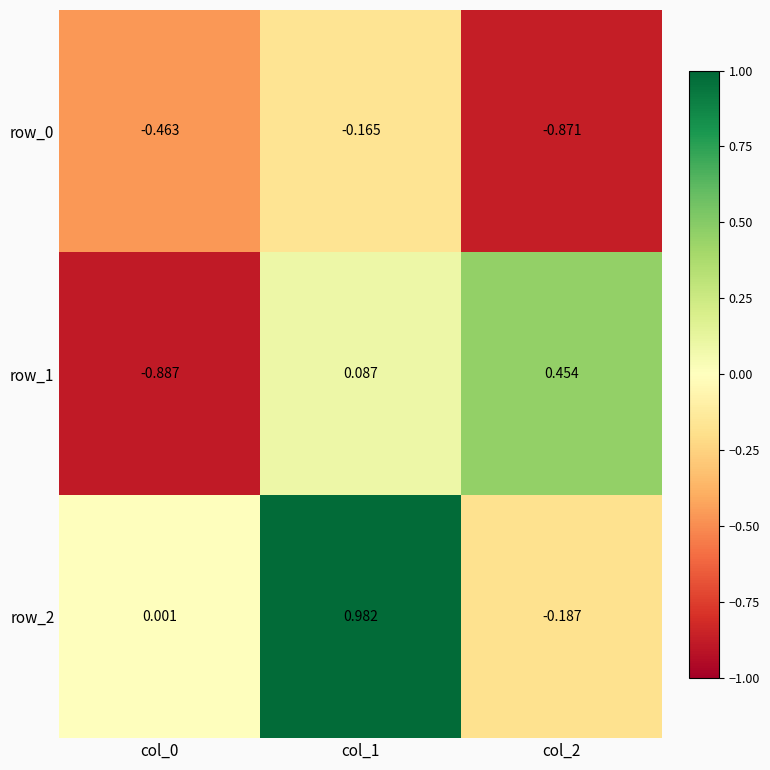

What is the total value across all series at col_2?

-0.6